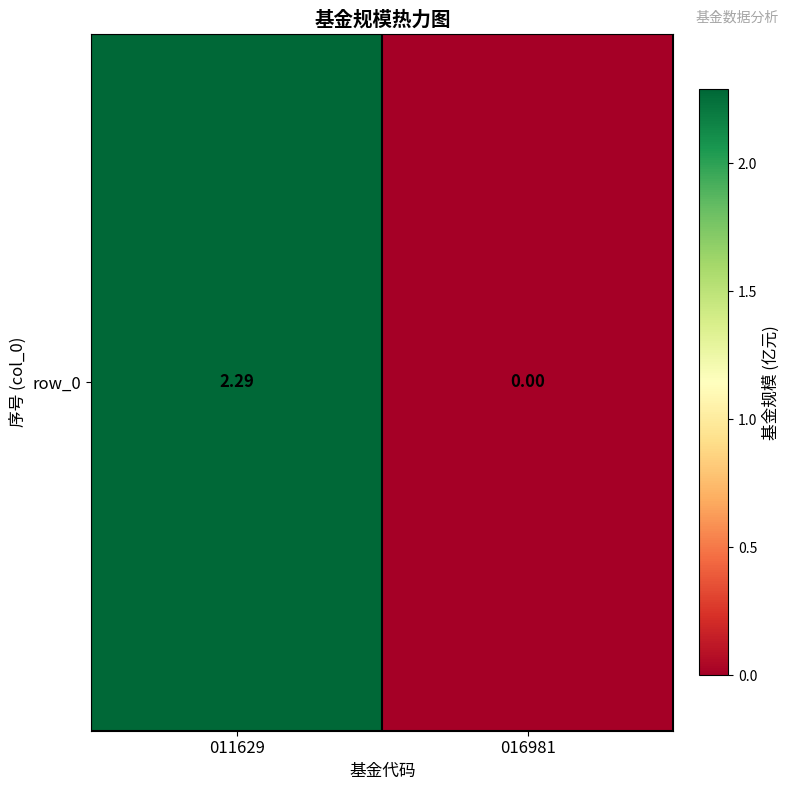

Rank the categories by value from highest to lowest.

011629, 016981